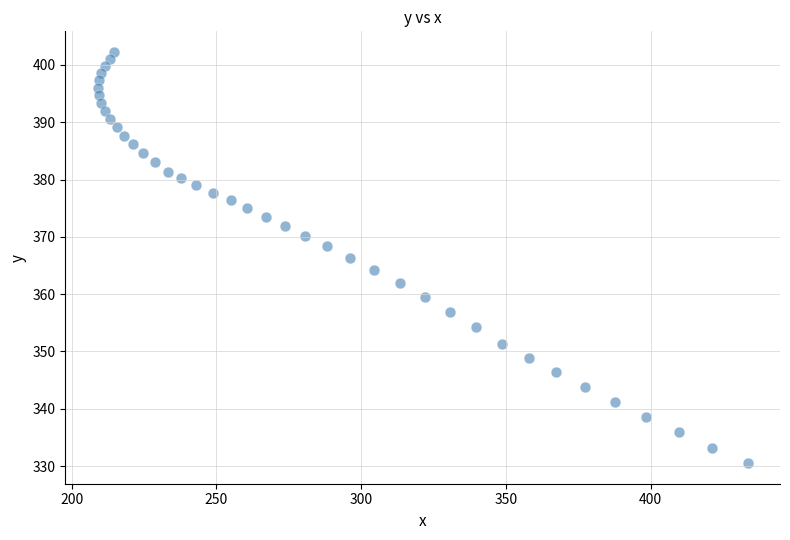

What is the range of Y values (max minus min)?

71.8